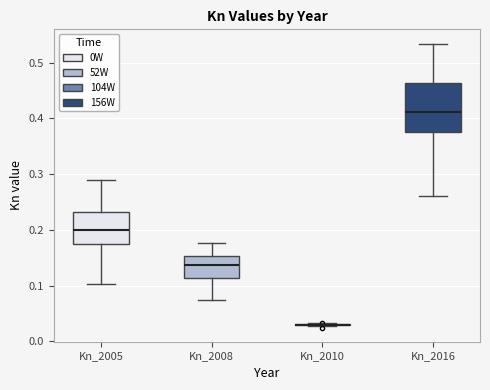

Which box is the tallest, from its lower edge to its upper edge?

Kn_2016